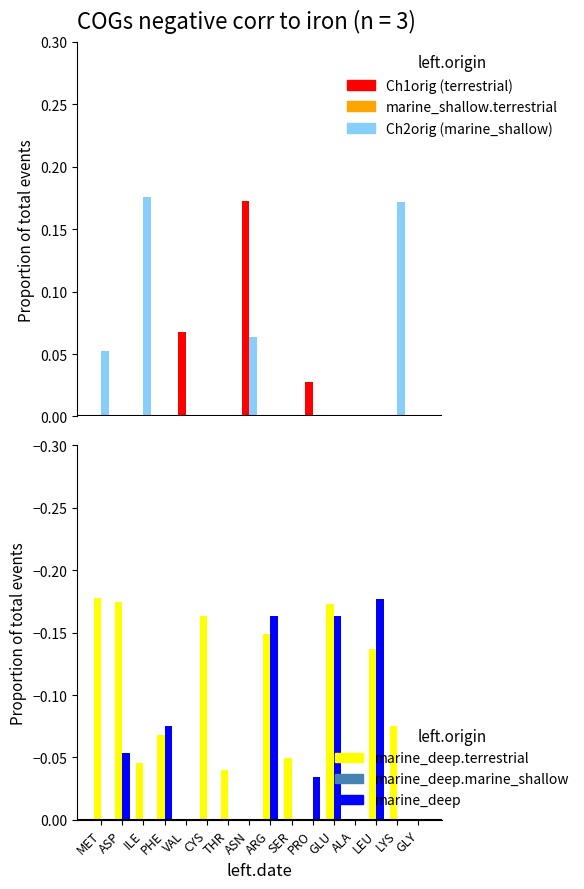

What is the difference between the highest and lowest values at ILE?

0.2